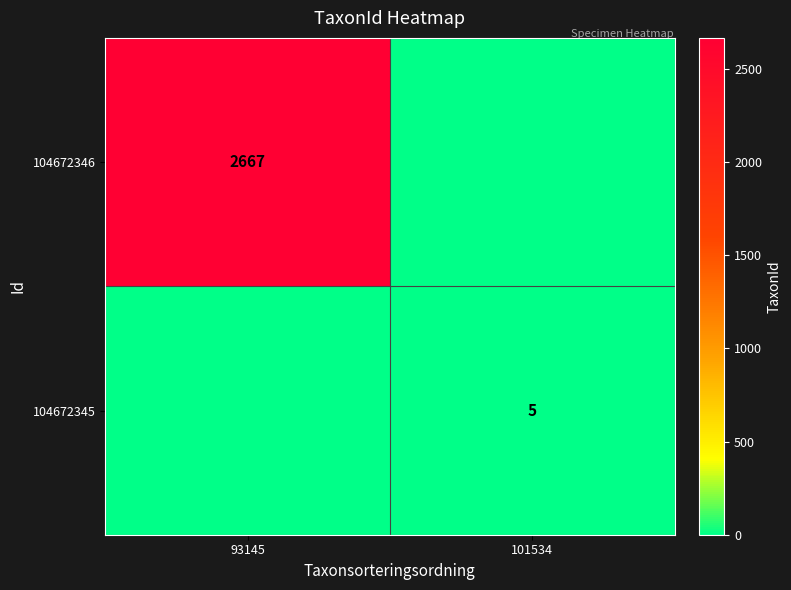

The value of 104672345 at 101534 is 5. True or false?

True